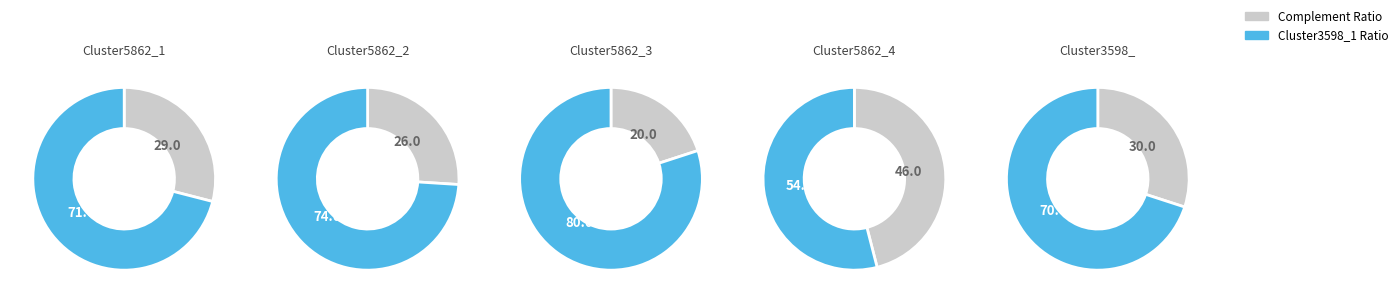

What is the largest slice in the pie chart?

Cluster5862_3